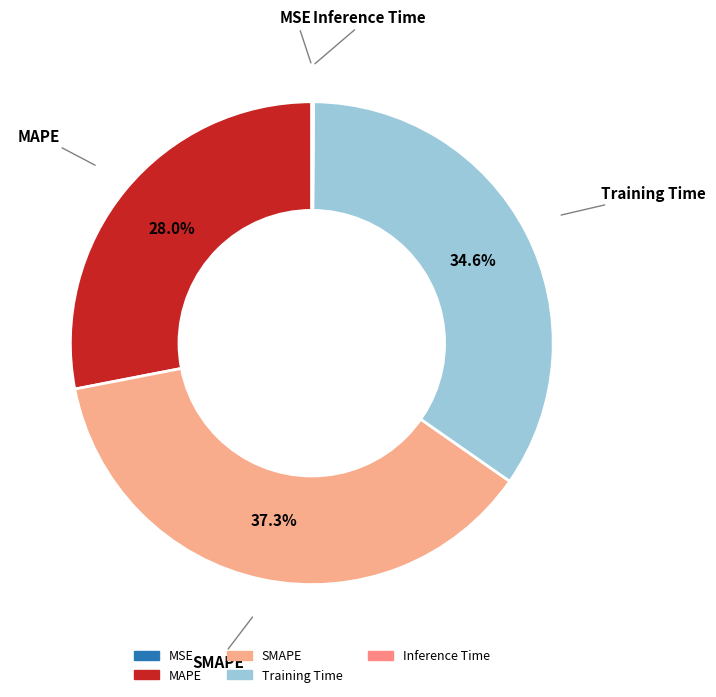

Which has a higher value, Training Time or MAPE?

Training Time